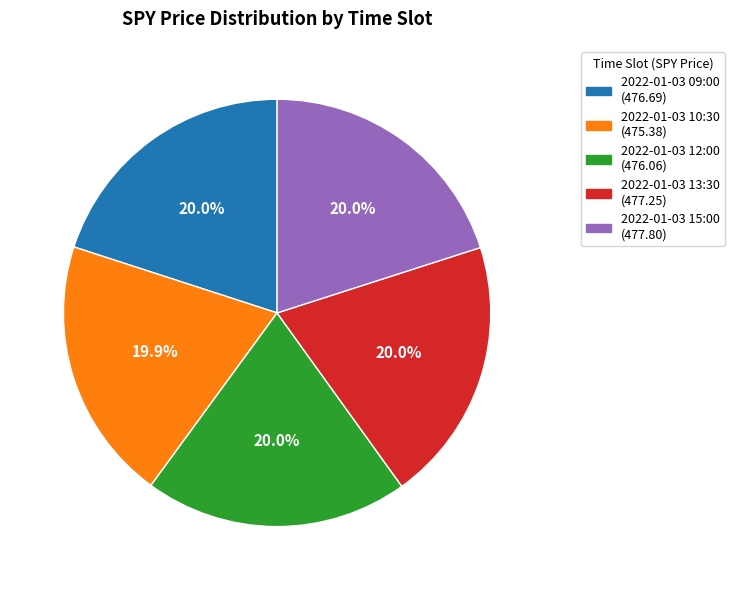

What is the ratio of the value at 2022-01-03 13:30 to the value at 2022-01-03 12:00?

1.0